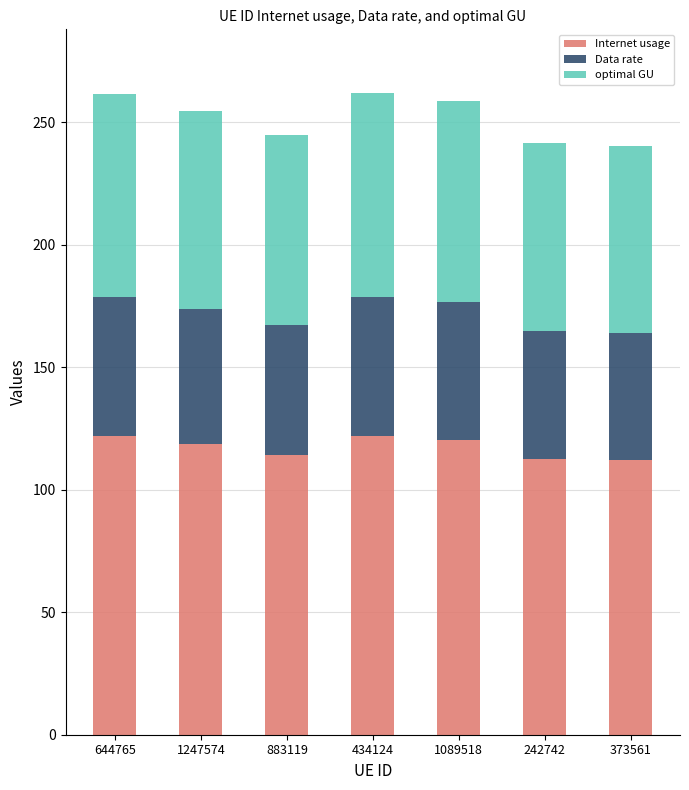

What is the total value across all series at 883119?

245.0